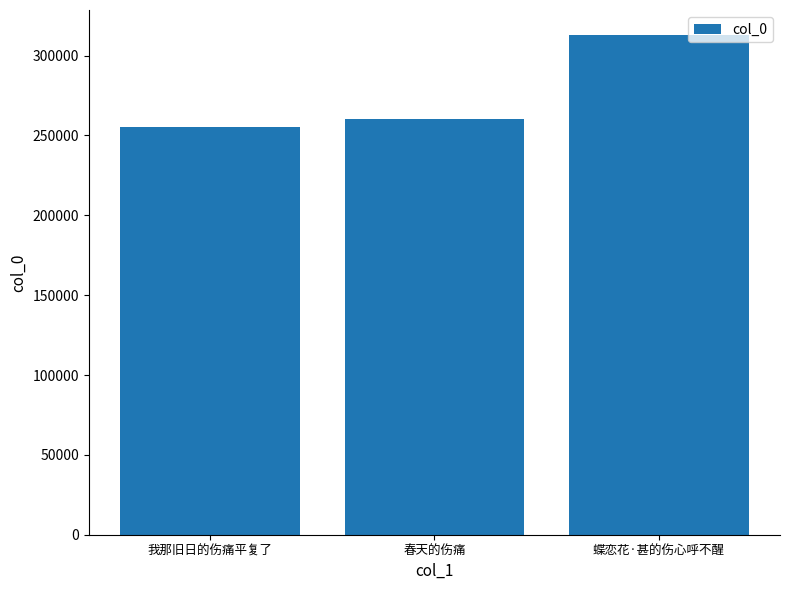

Where is the data nearest to the value 284109?

春天的伤痛